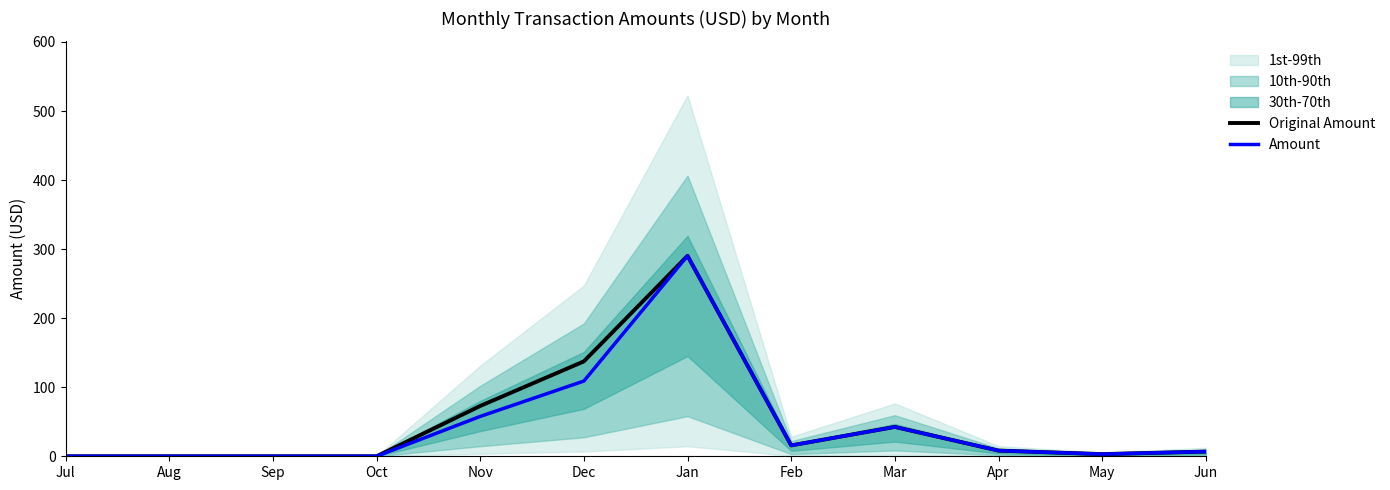

What is the value of the Original Amount point at the 9th from the left?

42.5